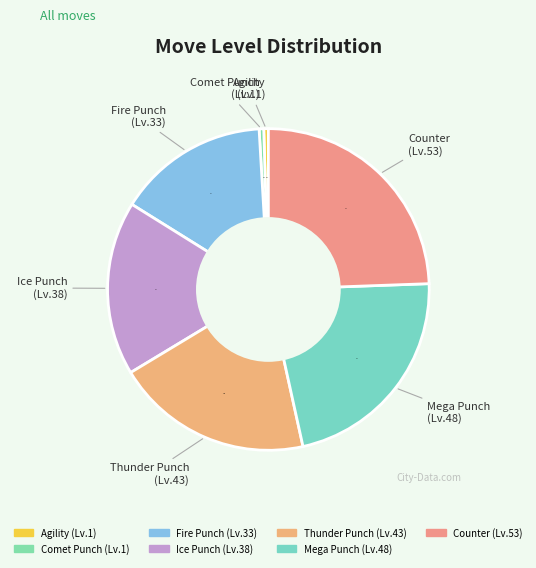

Which has a higher value, Thunder Punch or Comet Punch?

Thunder Punch